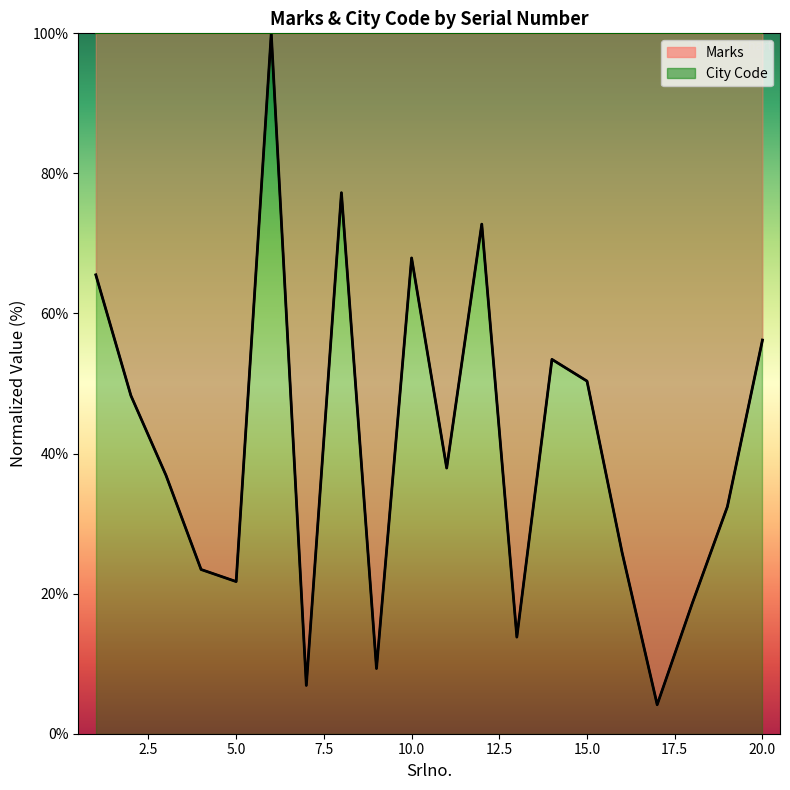

Reading right to left, transcribe all the data shown in this chart.

56.2	32.4	18.6	4.1	25.9	50.3	53.4	13.8	72.8	37.9	67.9	9.3	77.2	6.9	100.0	21.7	23.4	36.9	48.3	65.5